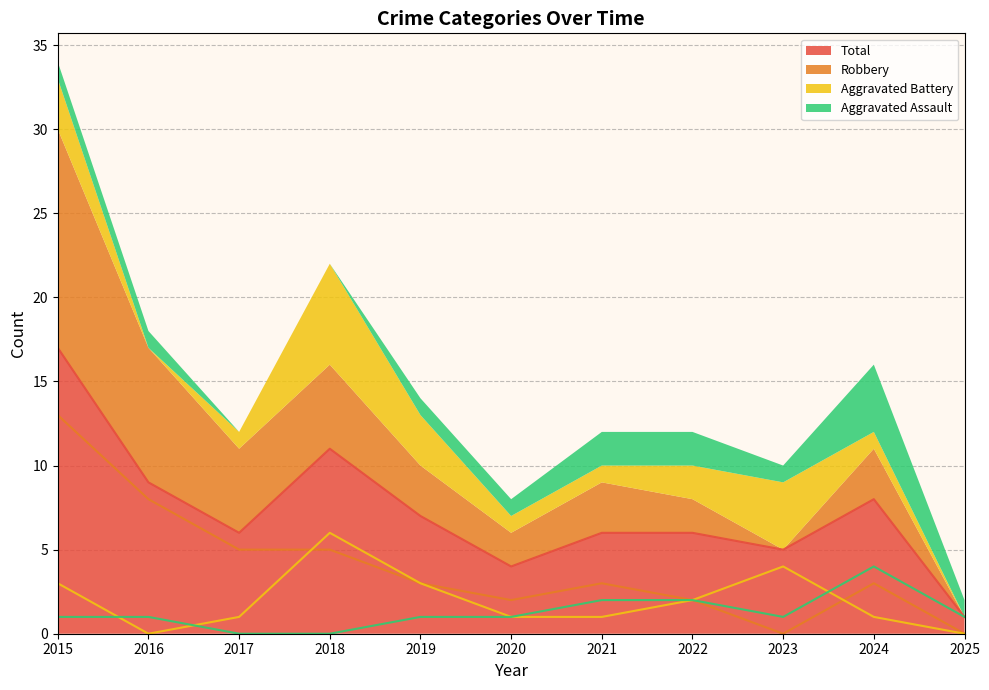

Count the Aggravated Assault values in the range 1 to 2.

8